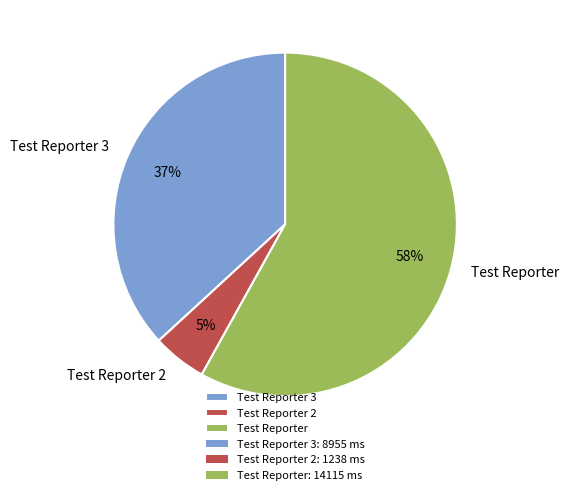

How many segments does this pie chart have?

3